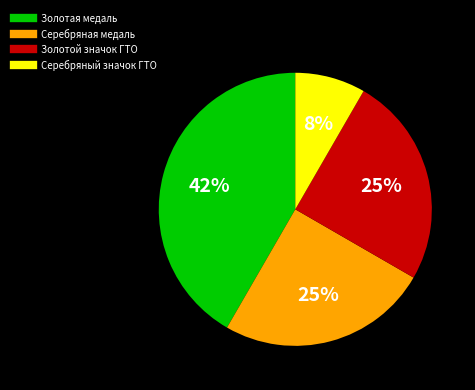

What is the largest slice in the pie chart?

Золотая медаль